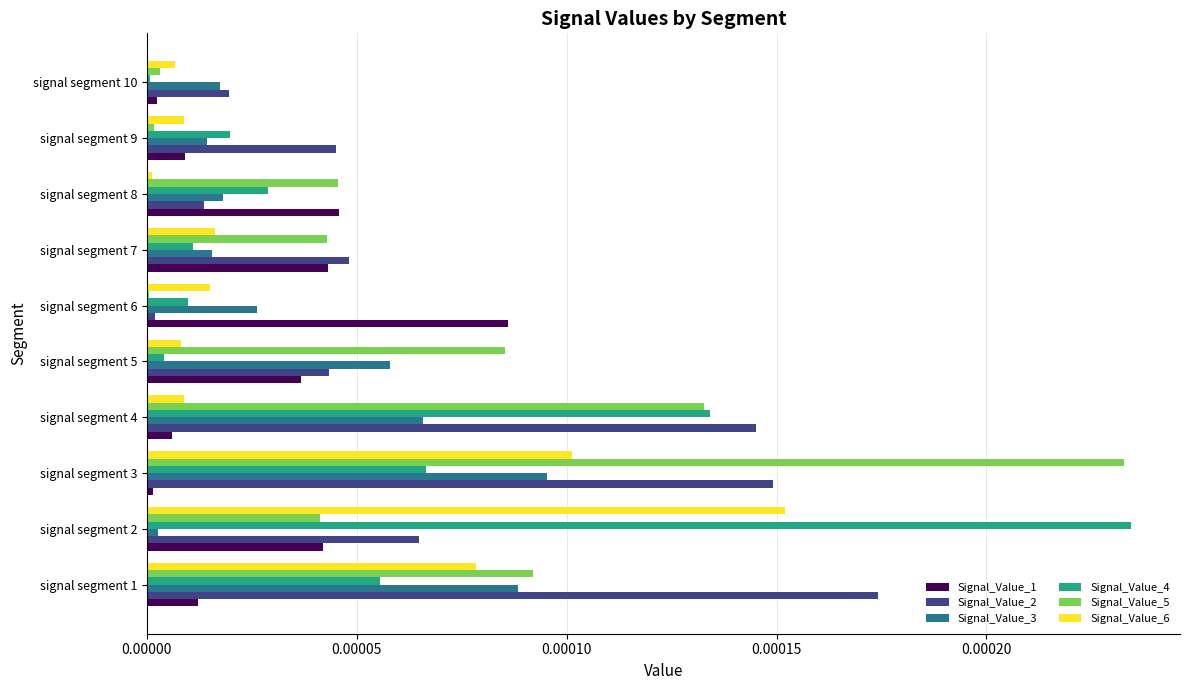

Is it true that Signal_Value_1 equals 0.0 at signal segment 9?

True